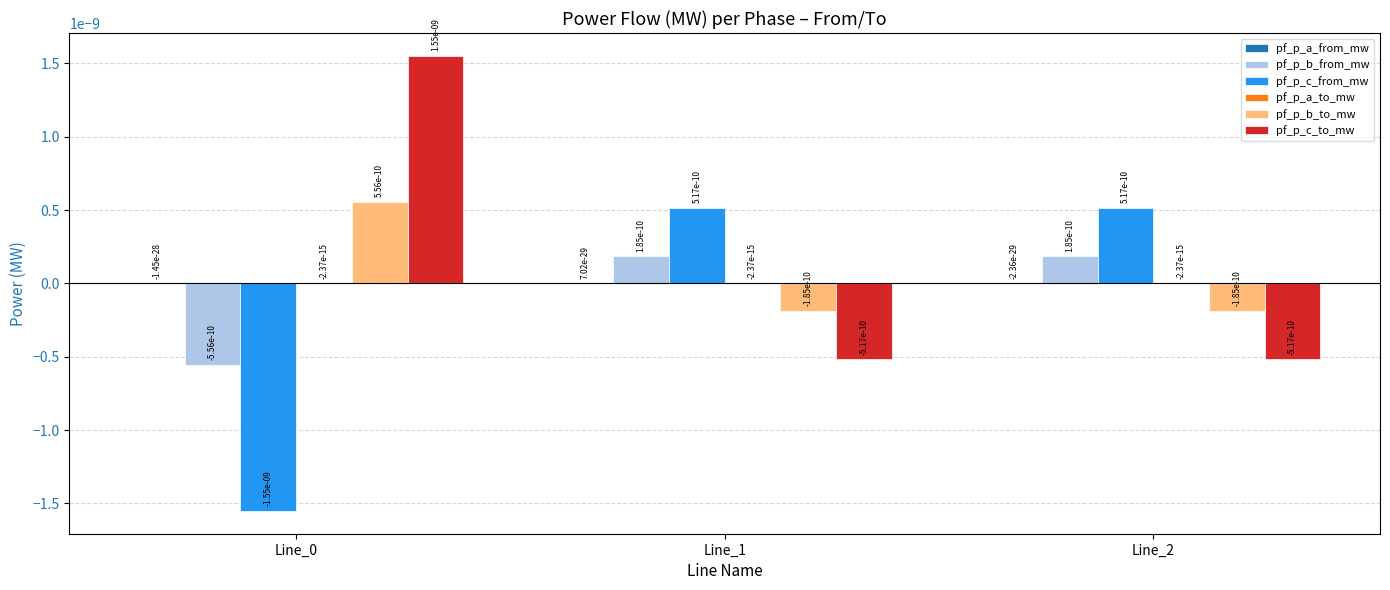

True or false: pf_p_b_from_mw has a value of -0.0 at Line_0.

True